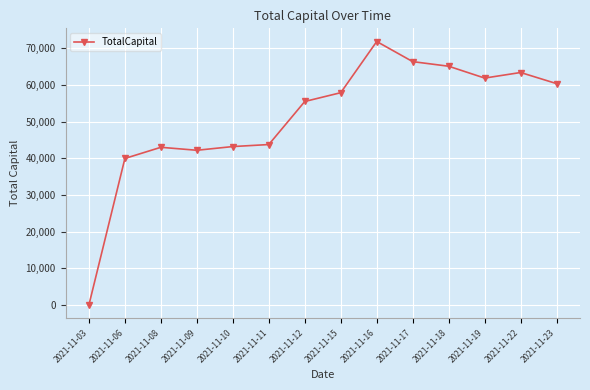

How many positive values are there?

13